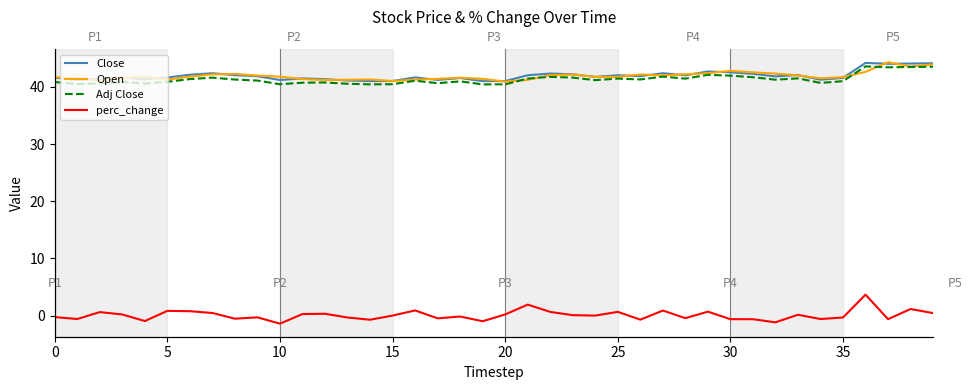

Which series ends up on top after the final intersection of Adj Close and Open?

Open